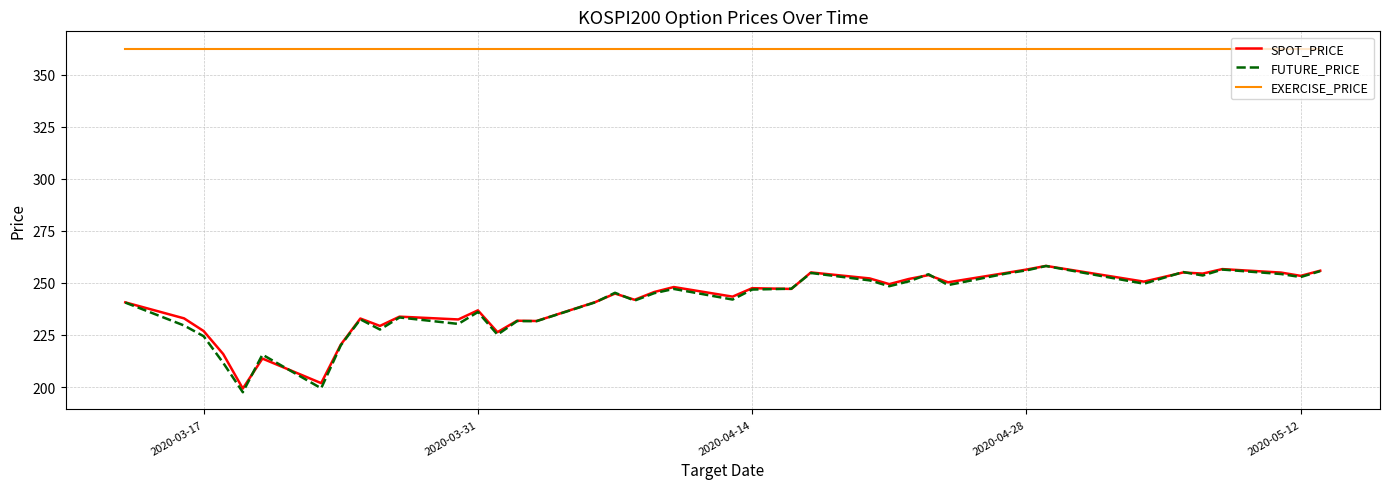

Which series has the widest spread of values?

FUTURE_PRICE